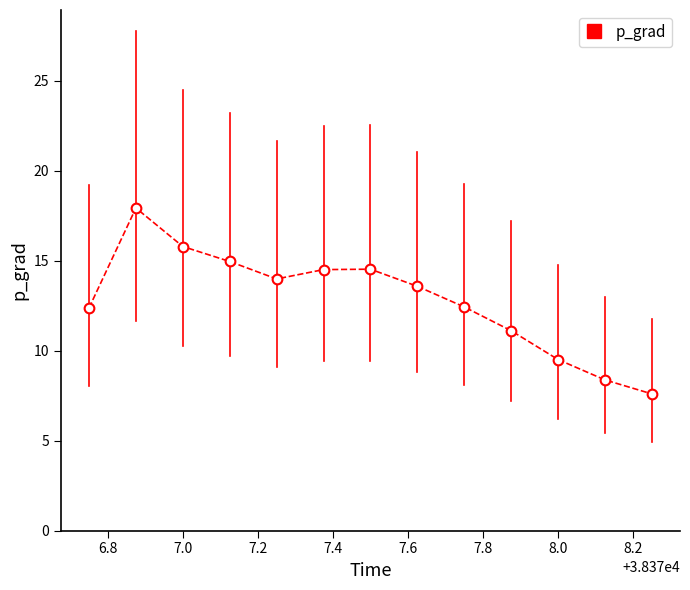

What is the difference between the maximum and minimum values?

10.3